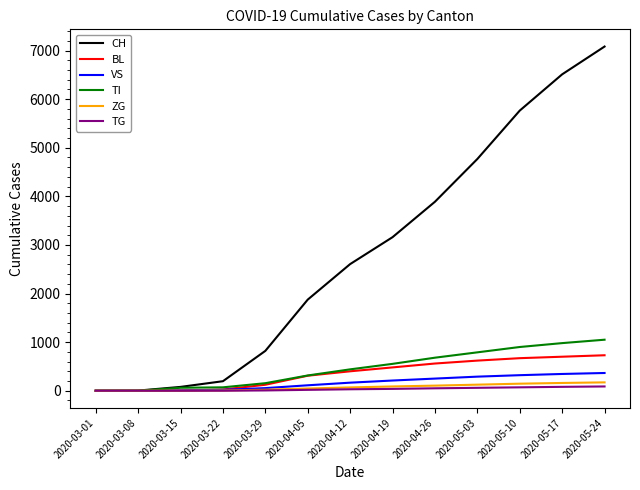

Which category has the highest value across all series?

2020-05-24